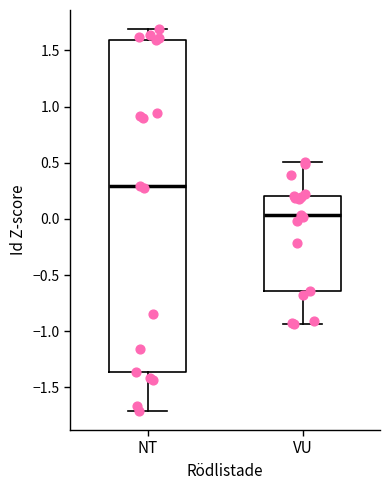

Comparing the boxes themselves (not the whiskers), which one is the tallest?

NT